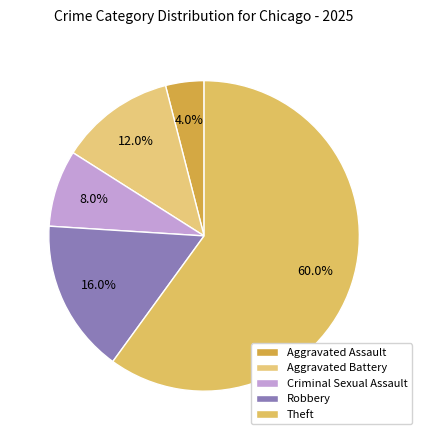

Is there any slice that represents more than half of the pie?

Yes